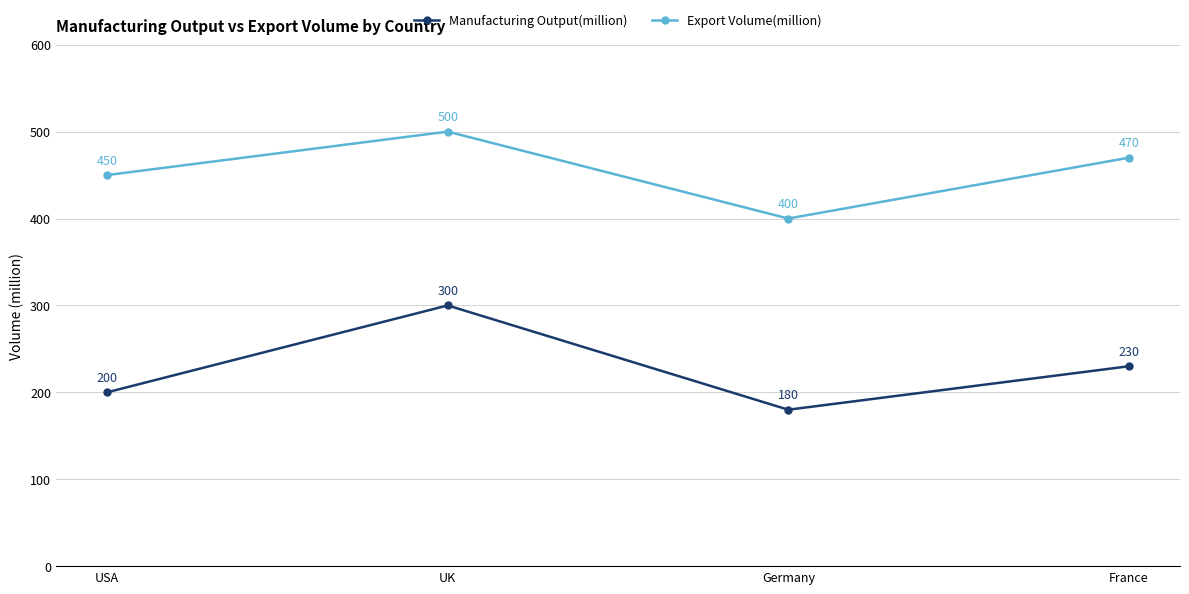

What is the sum of all Export Volume(million) values?

1820